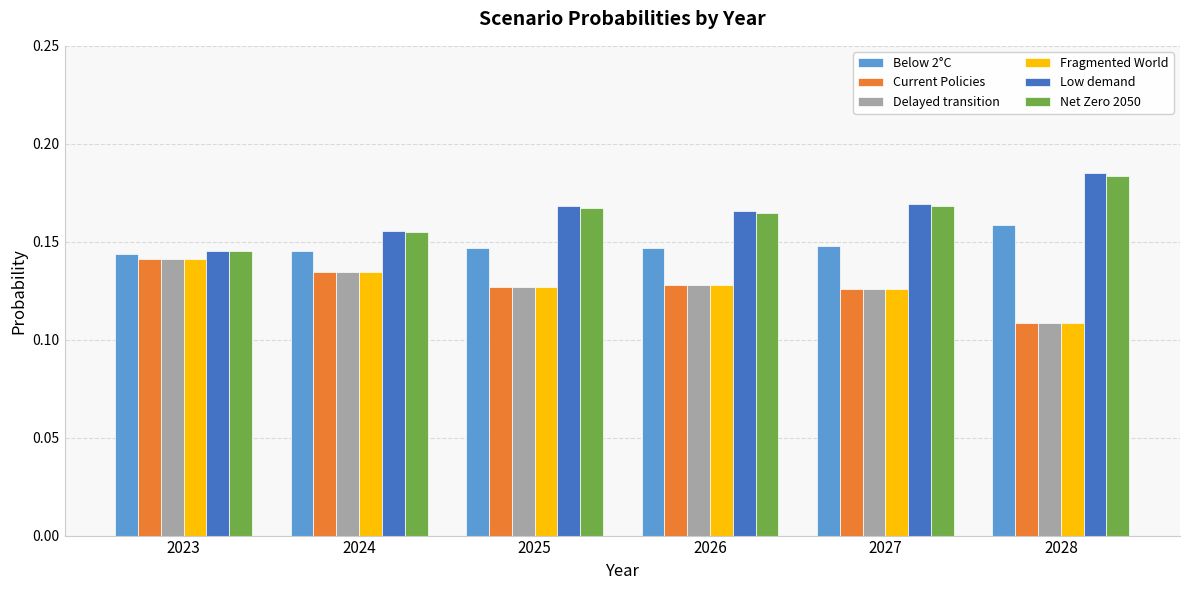

Which series has the widest spread of values?

Low demand